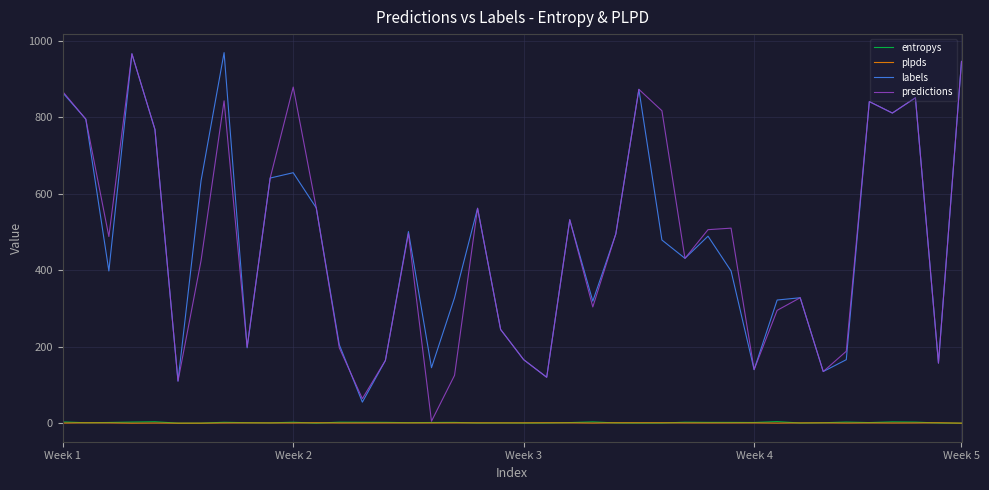

How many categories are shown in the chart?

40